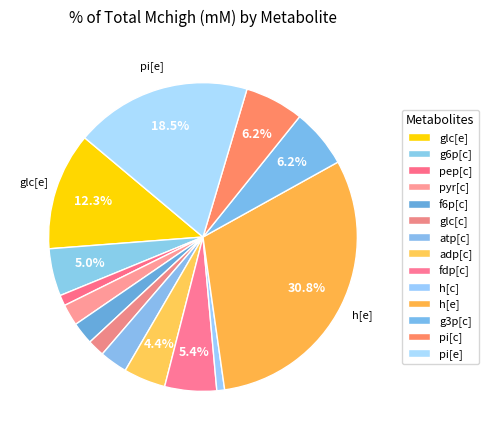

How many slices are in this pie chart?

14